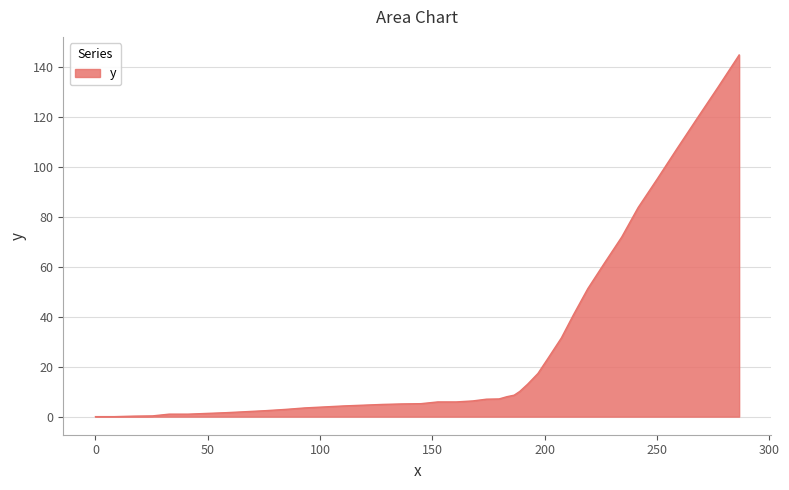

What is the maximum value shown in the chart?

145.0